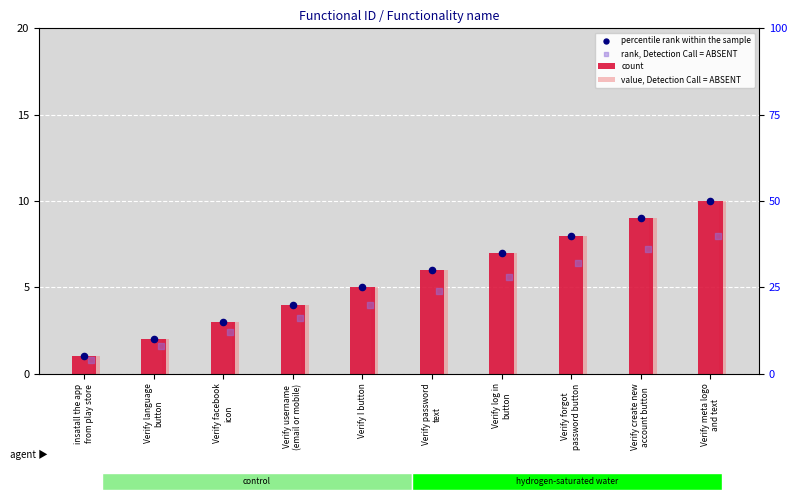

At how many categories does at least one series exceed 1?

9